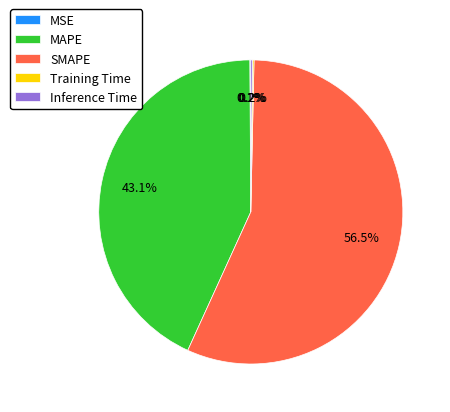

Is MAPE the majority of the pie?

No